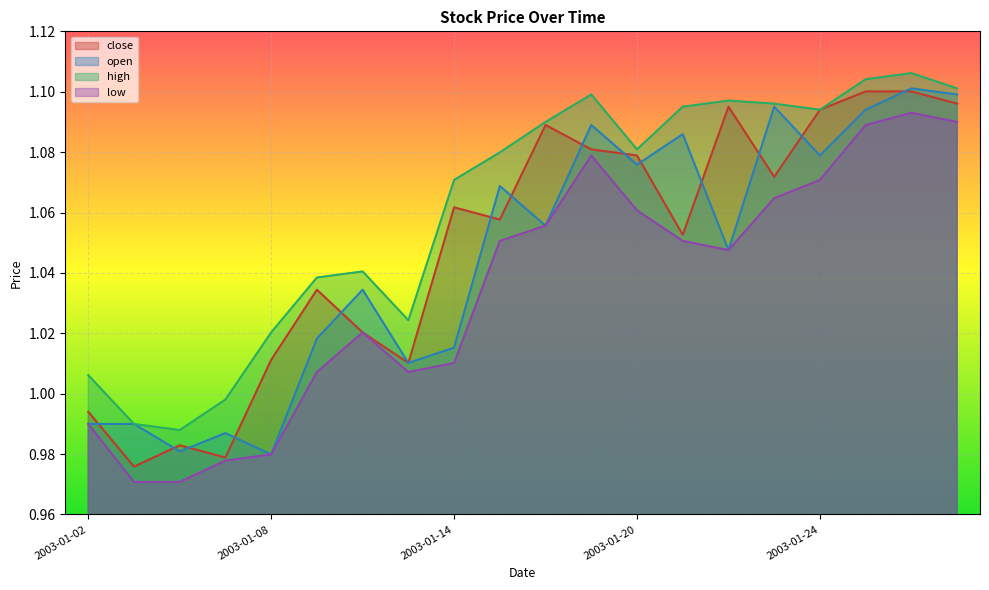

At how many categories does at least one series exceed 1?

17